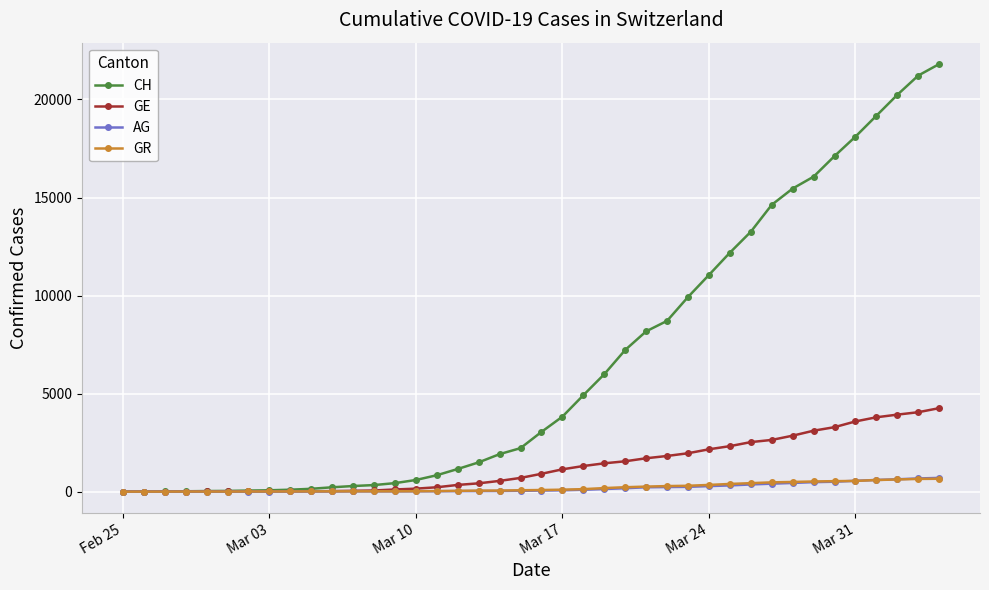

What is the difference between the maximum and minimum values in the AG series?

702